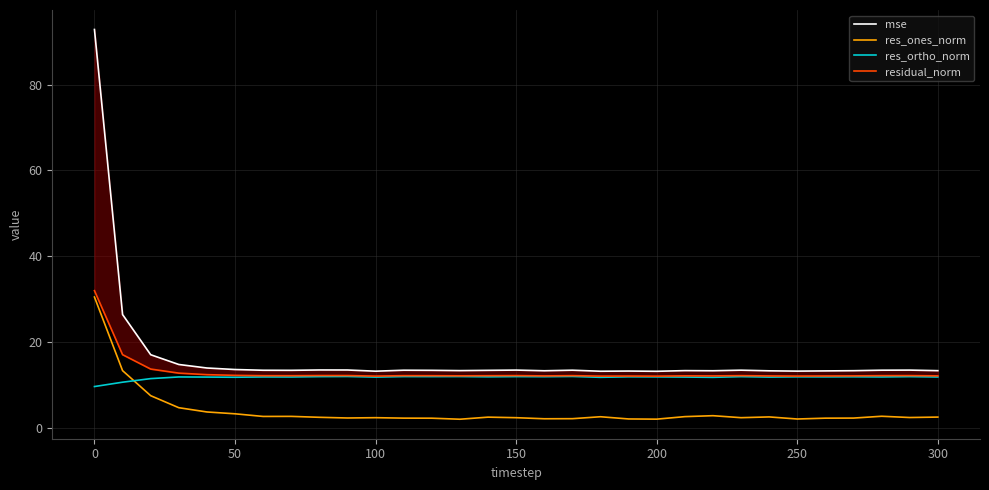

Which series has the largest total across all categories?

mse